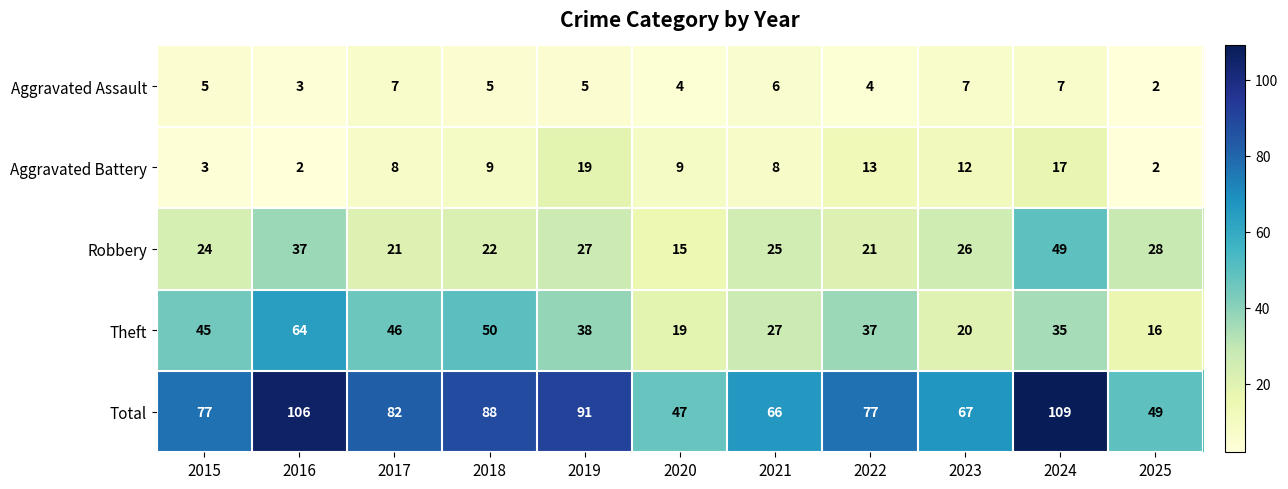

At which category is the sum across all series the highest?

2024